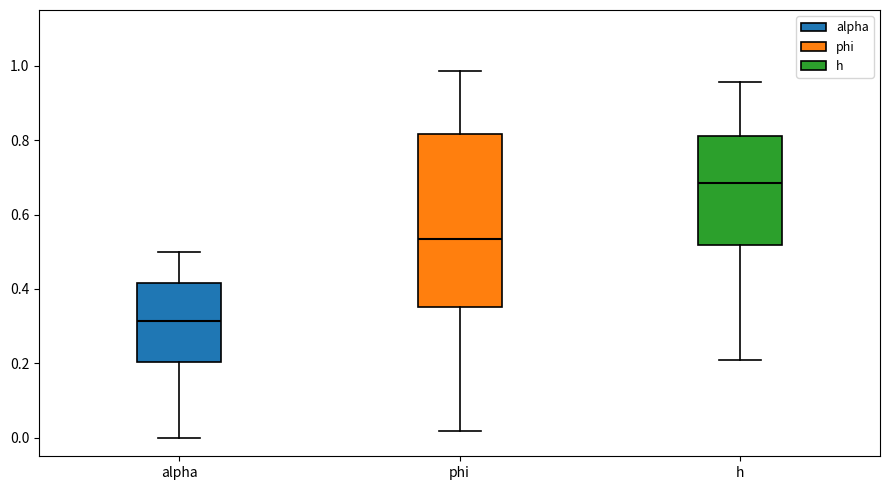

Reading left to right, transcribe this box plot: for each box, give where its median line is, the range the box spans, and where its two whiskers end, as read against the y-axis. The values are not printed on the chart, so give them approximately, as read against the axis.

alpha: median 0.32, box 0.20 to 0.42, whiskers 0.00 to 0.50
phi: median 0.54, box 0.36 to 0.82, whiskers 0.02 to 0.98
h: median 0.68, box 0.52 to 0.82, whiskers 0.20 to 0.96